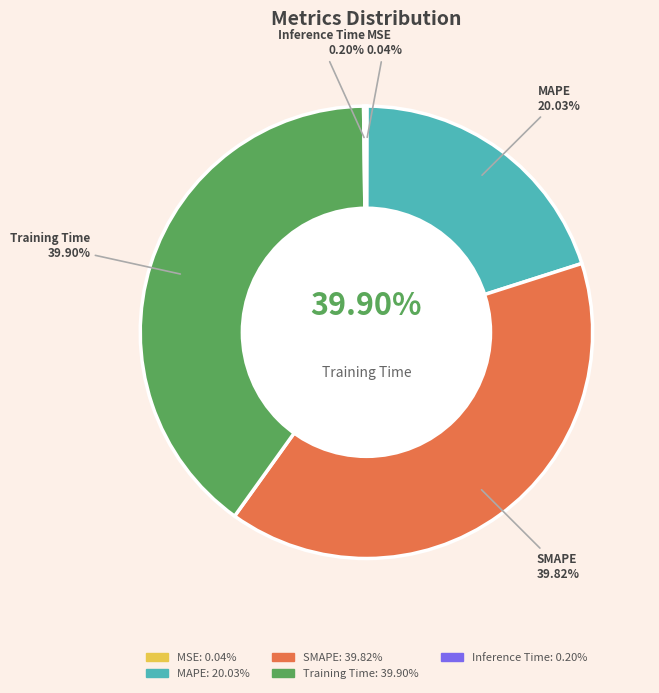

Does Inference Time account for over 50% of the chart?

No